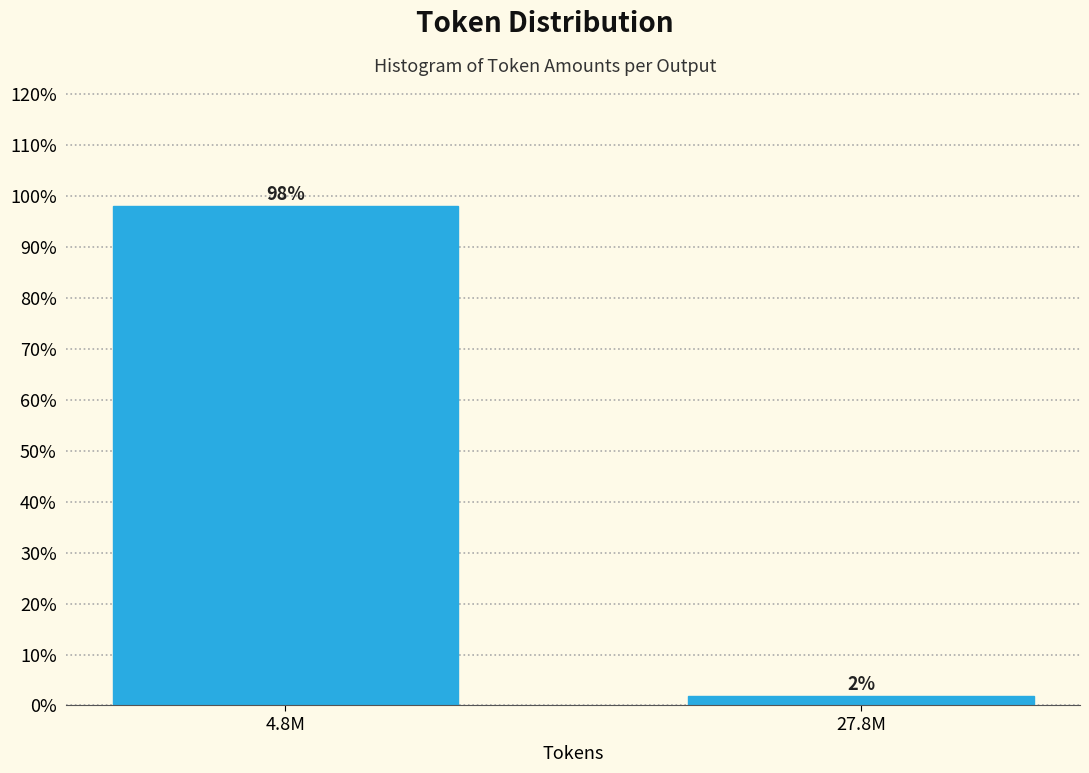

Rank the categories by value from highest to lowest.

4.8M, 27.8M